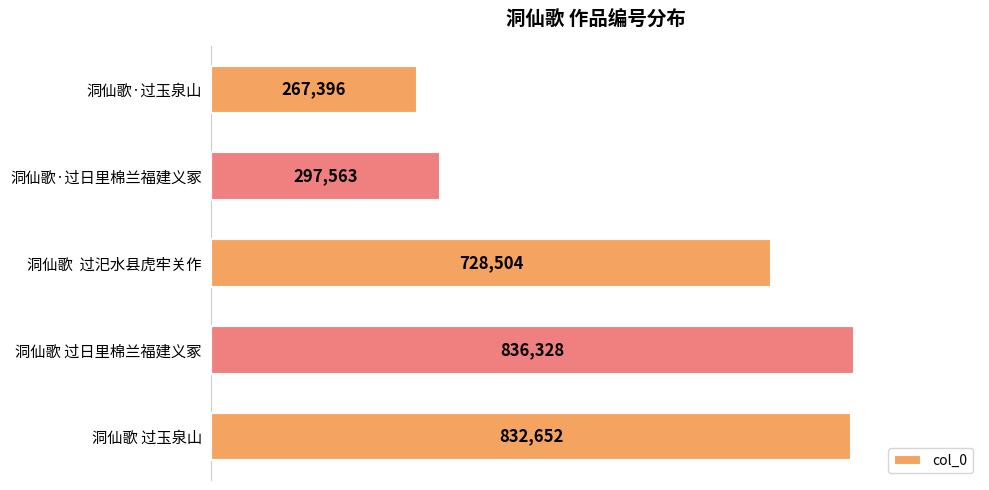

The value at 洞仙歌 过玉泉山 is 563960. True or false?

False